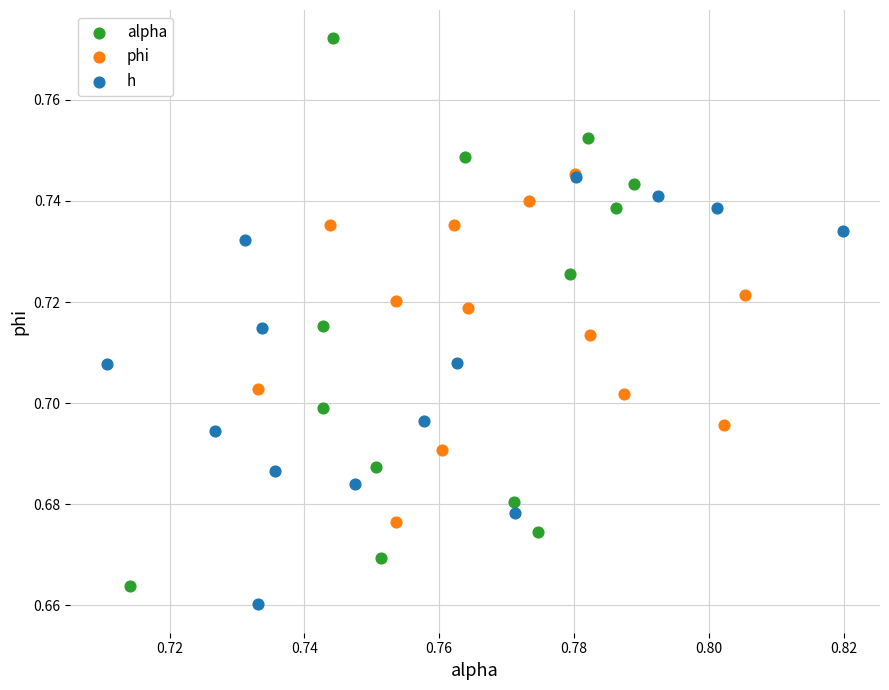

Which series has the largest Y range (max minus min)?

alpha